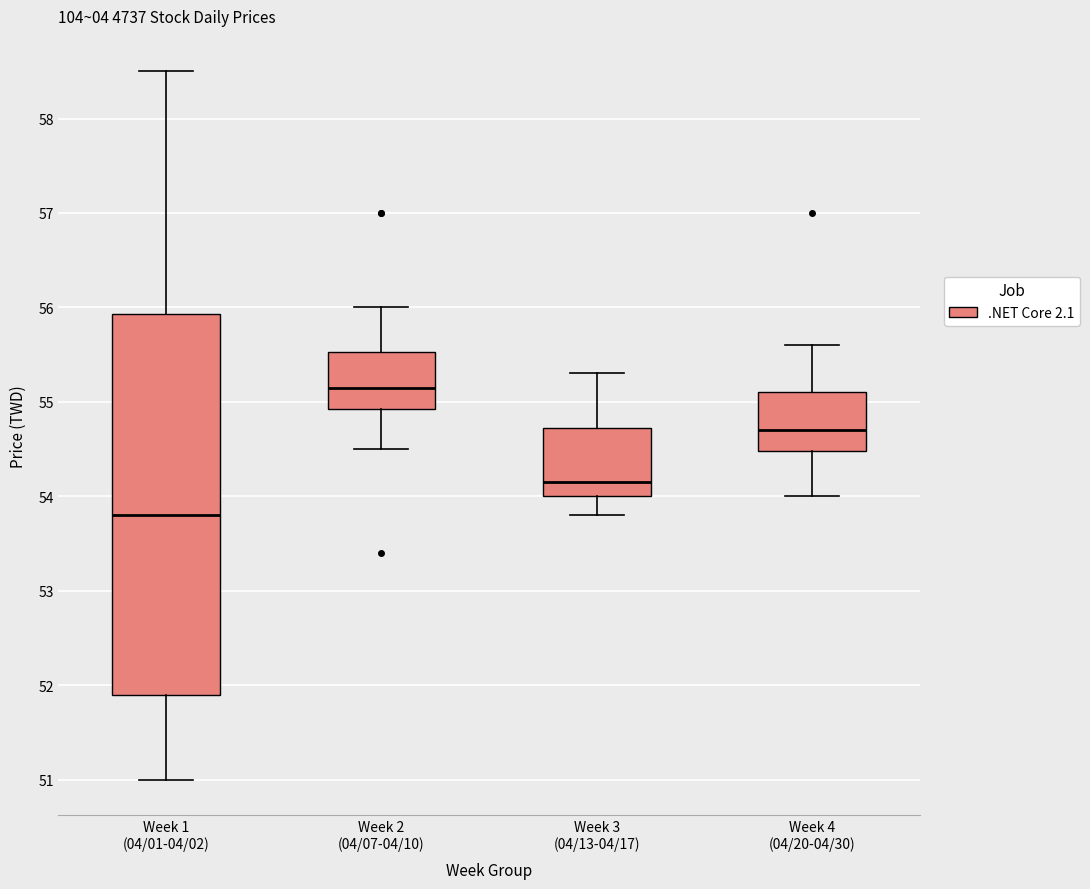

Comparing the boxes themselves (not the whiskers), which one is the tallest?

Week 1 (04/01-04/02)